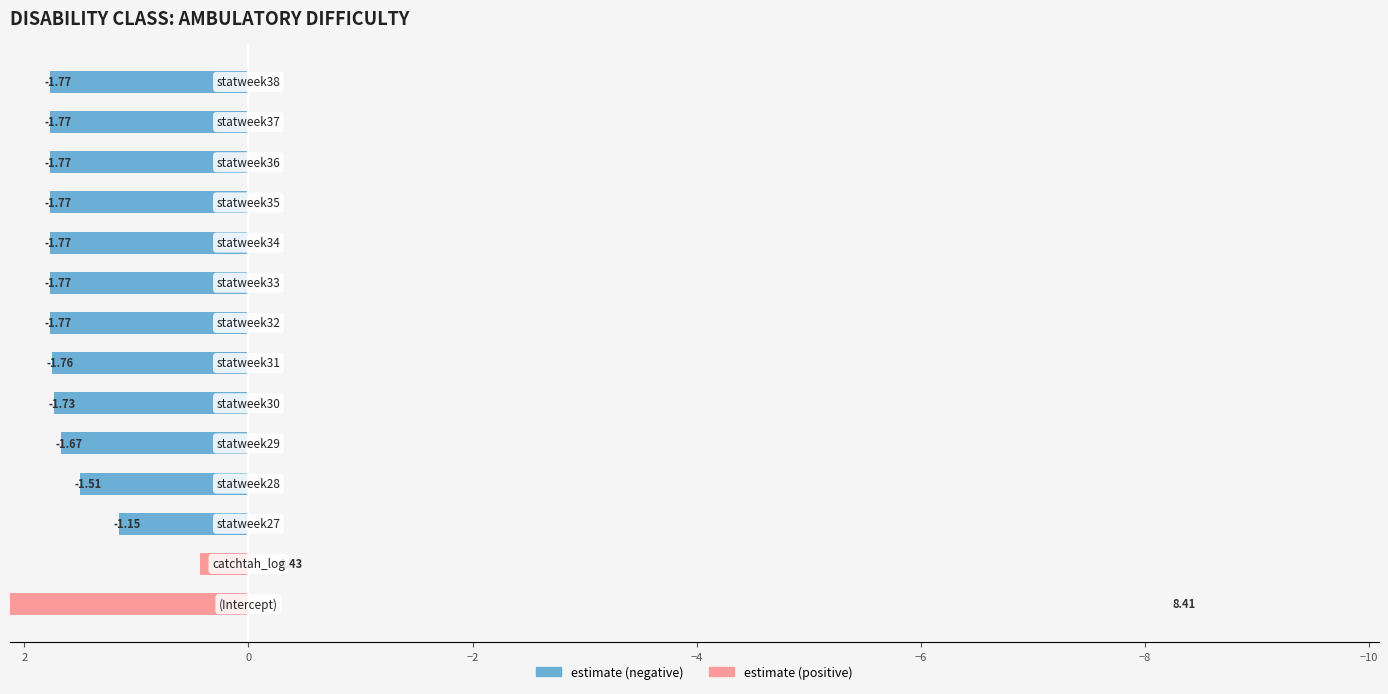

How many positive values does the estimate (positive) series have?

2